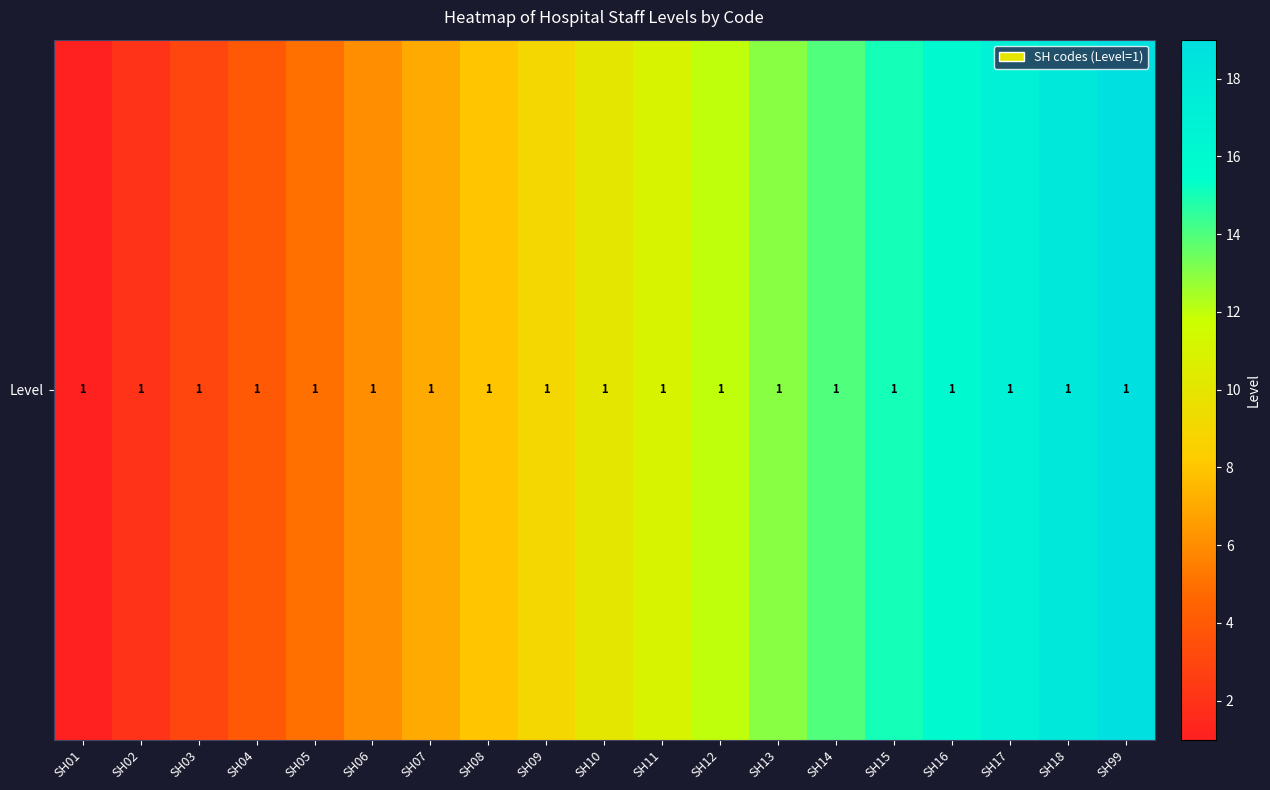

What is the average value?

10